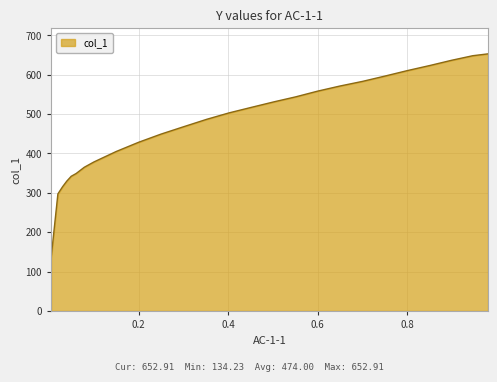

Does the chart have visible grid lines?

Yes